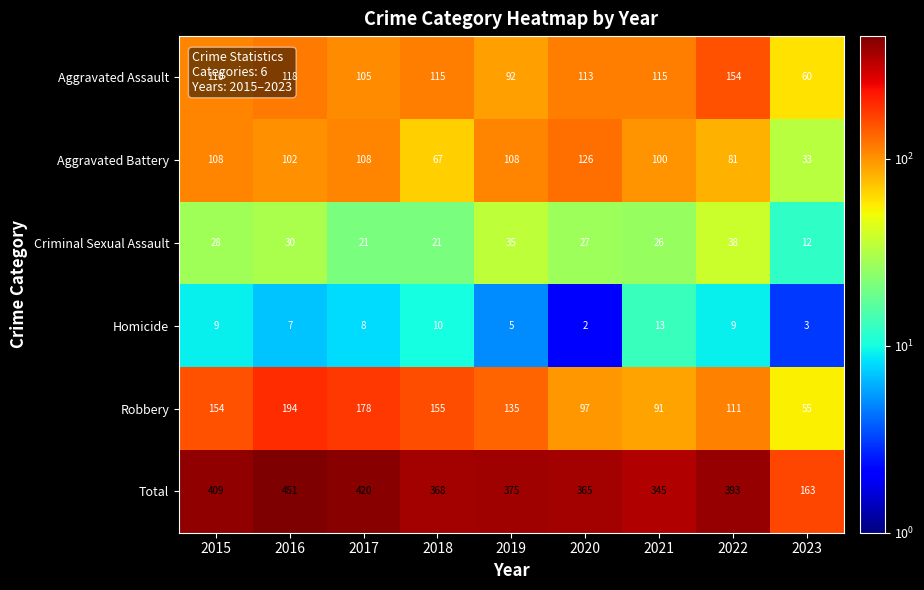

Where does the Homicide series first go above 8?

2015